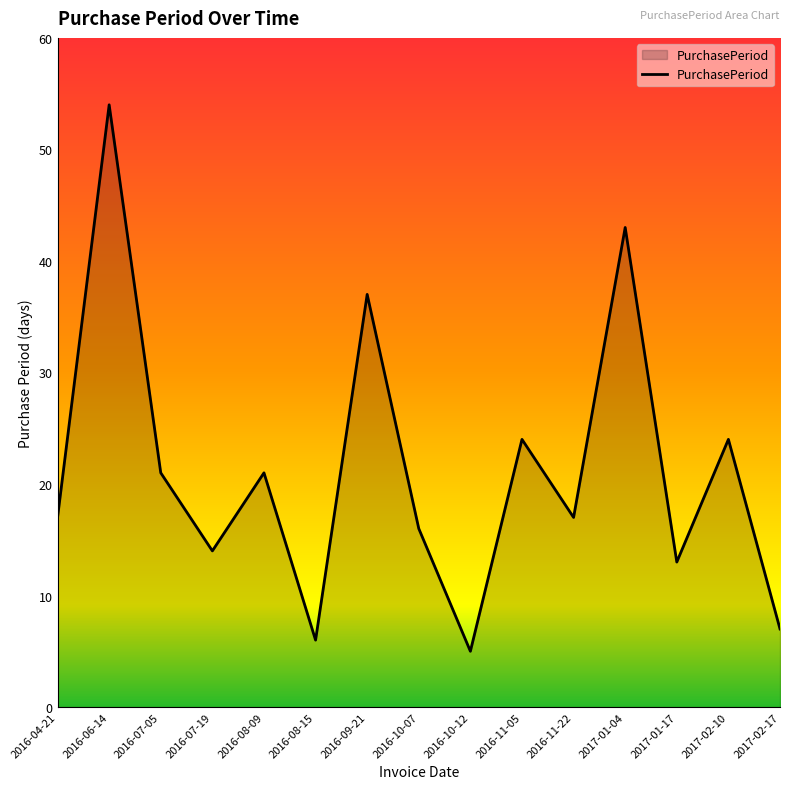

What is the difference between the maximum and minimum values?

49